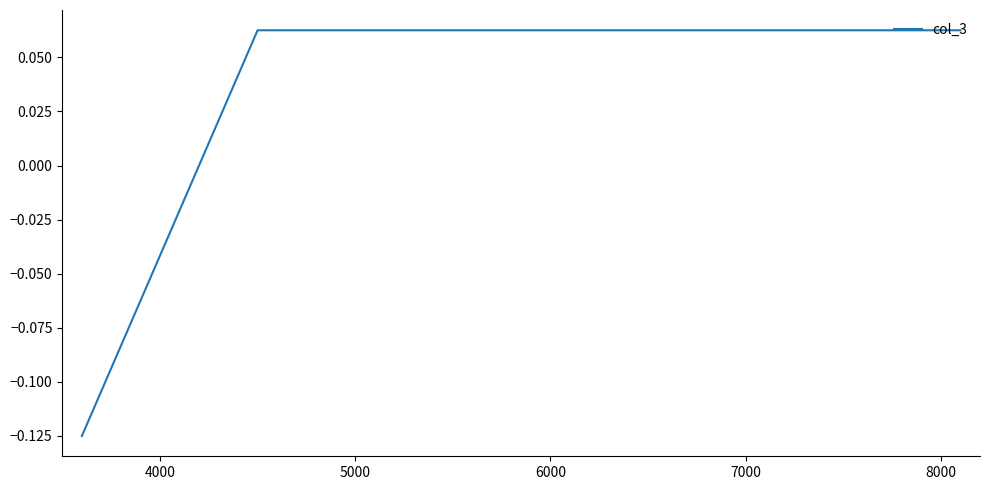

How many categories are shown in the chart?

3